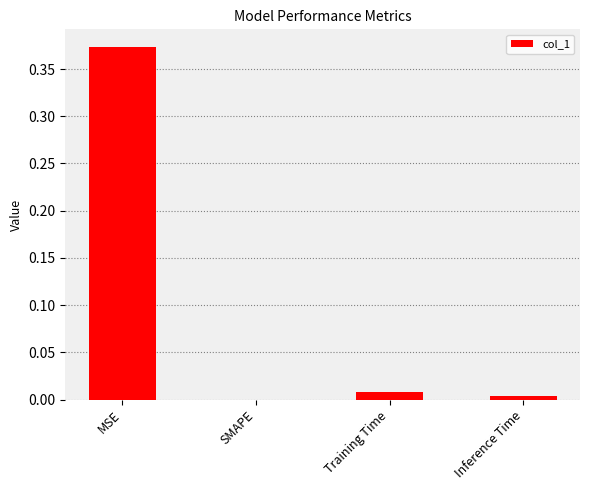

What is the change in value from MSE to Inference Time?

-0.4